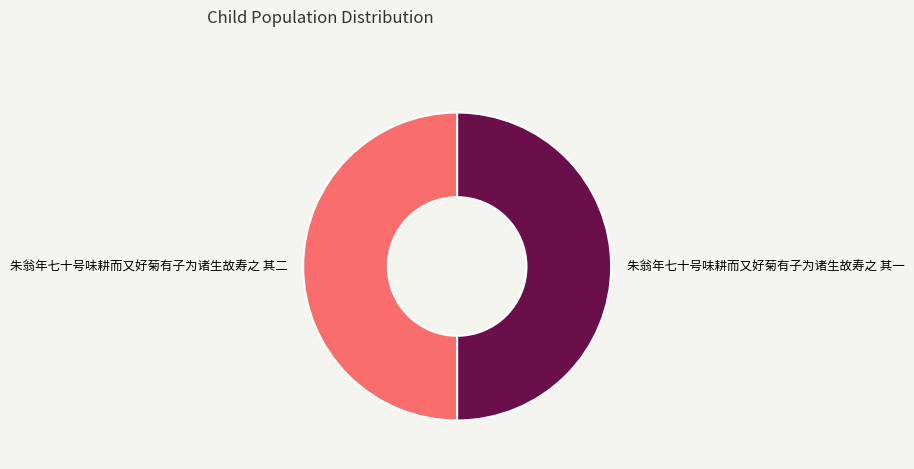

What is the ratio of the value at 朱翁年七十号味耕而又好菊有子为诸生故寿之 其二 to the value at 朱翁年七十号味耕而又好菊有子为诸生故寿之 其一?

1.0